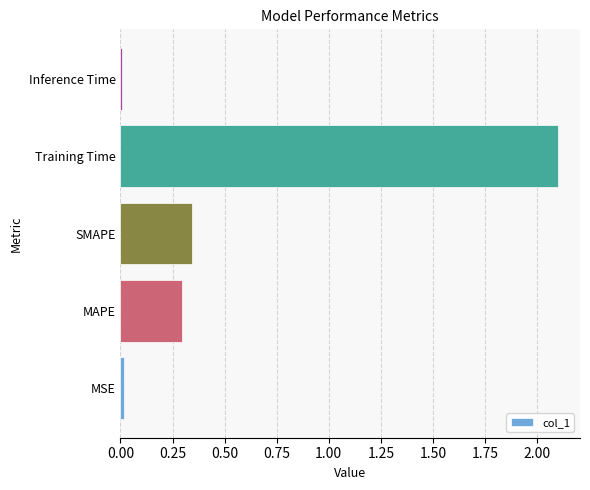

Where is the data nearest to the value 1?

SMAPE